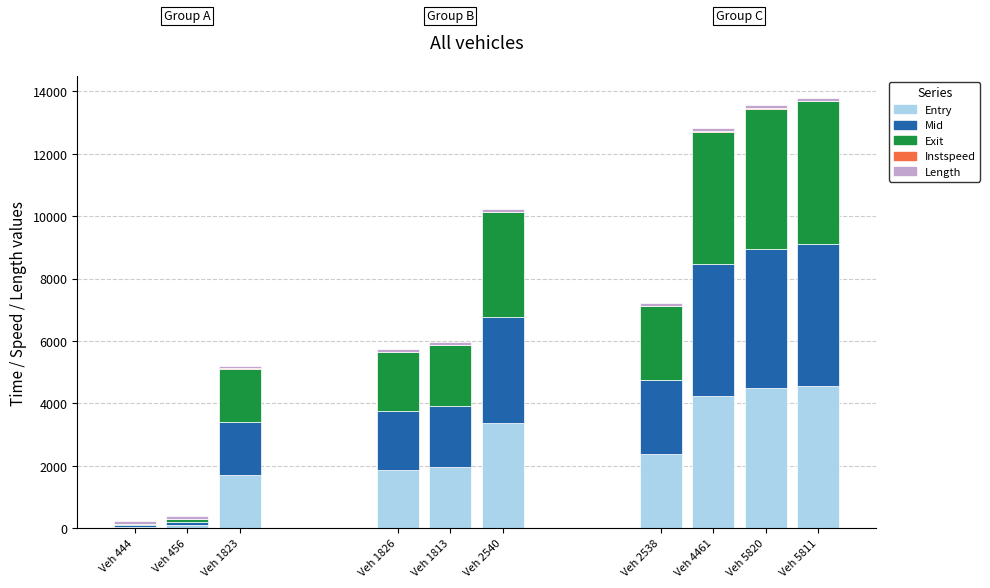

Does the chart contain stacked bars?

Yes